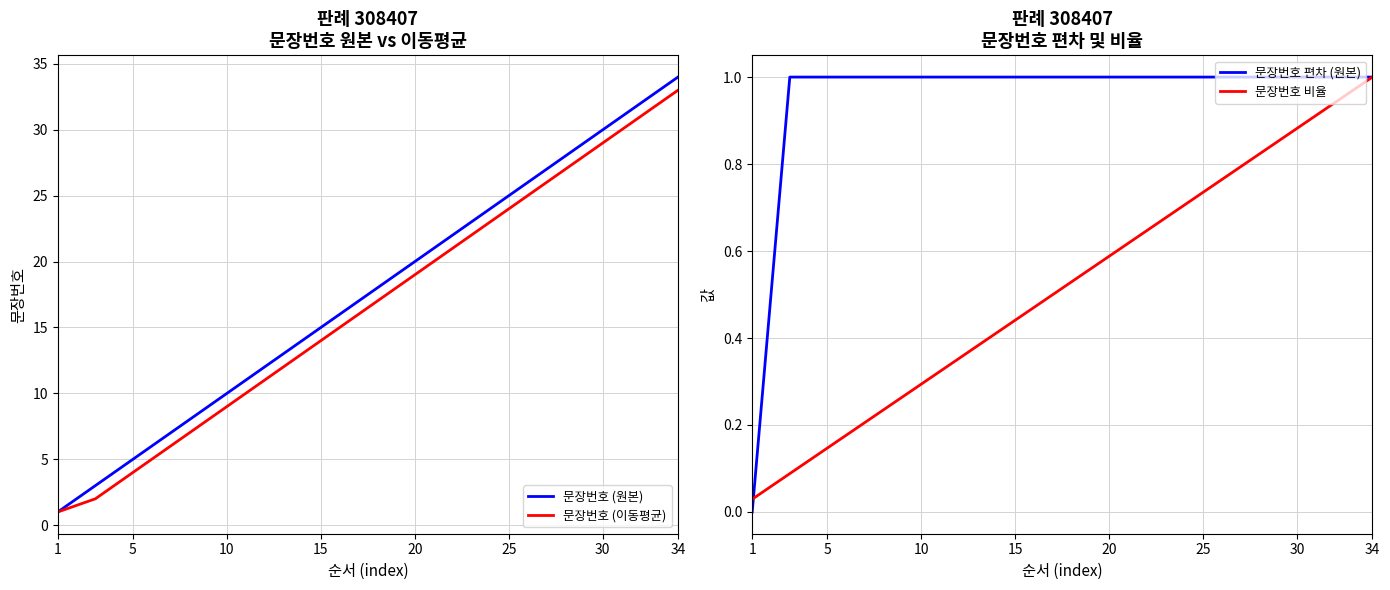

Which category has the highest value in the 문장번호 (이동평균) series?

34